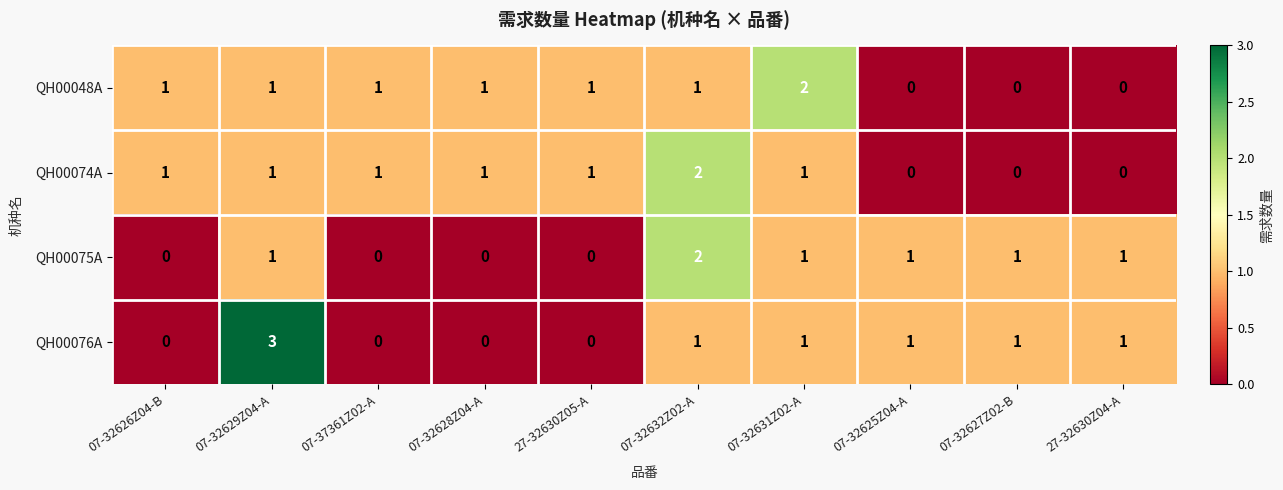

At which label does QH00048A reach its peak?

07-32631Z02-A